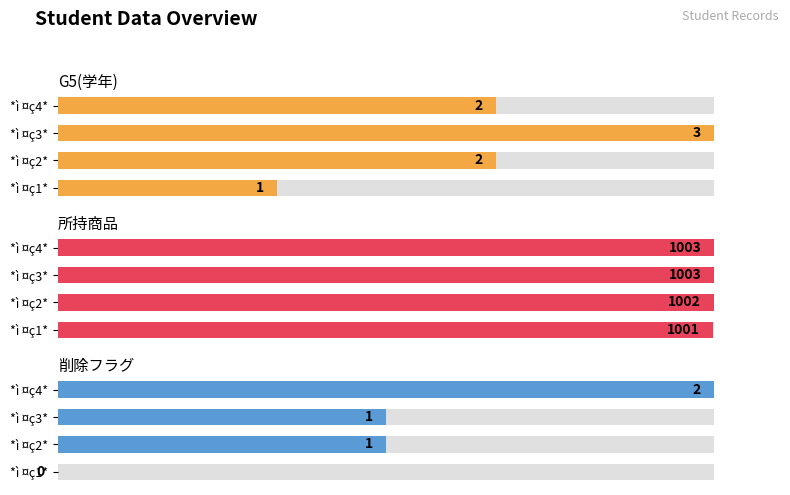

What are all the series names shown in the legend?

G5(学年), 所持商品, 削除フラグ